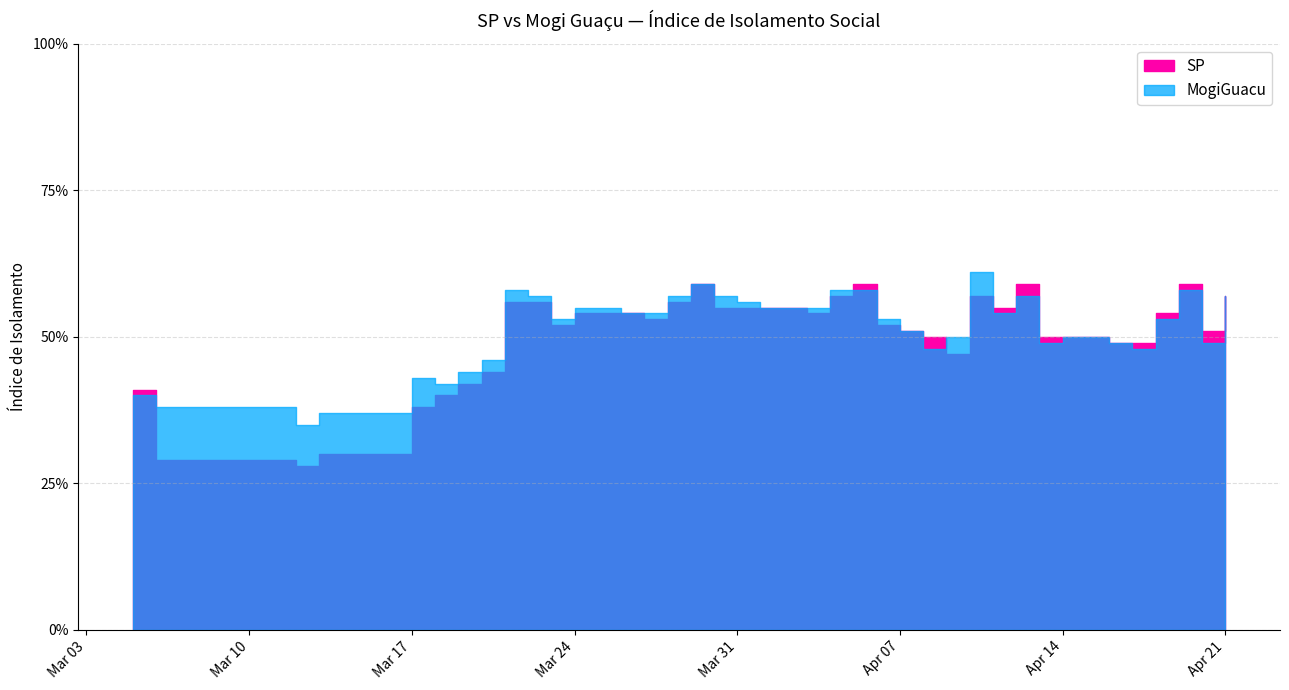

List the series in order of their peak value, highest first.

MogiGuacu, SP